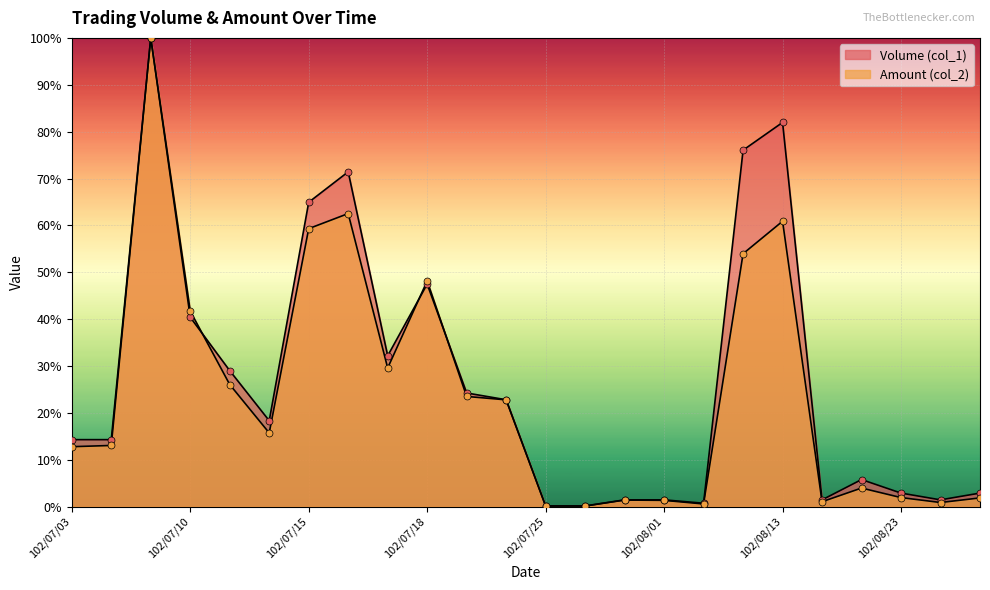

What is the total value across all series at 102/08/26?

2.3